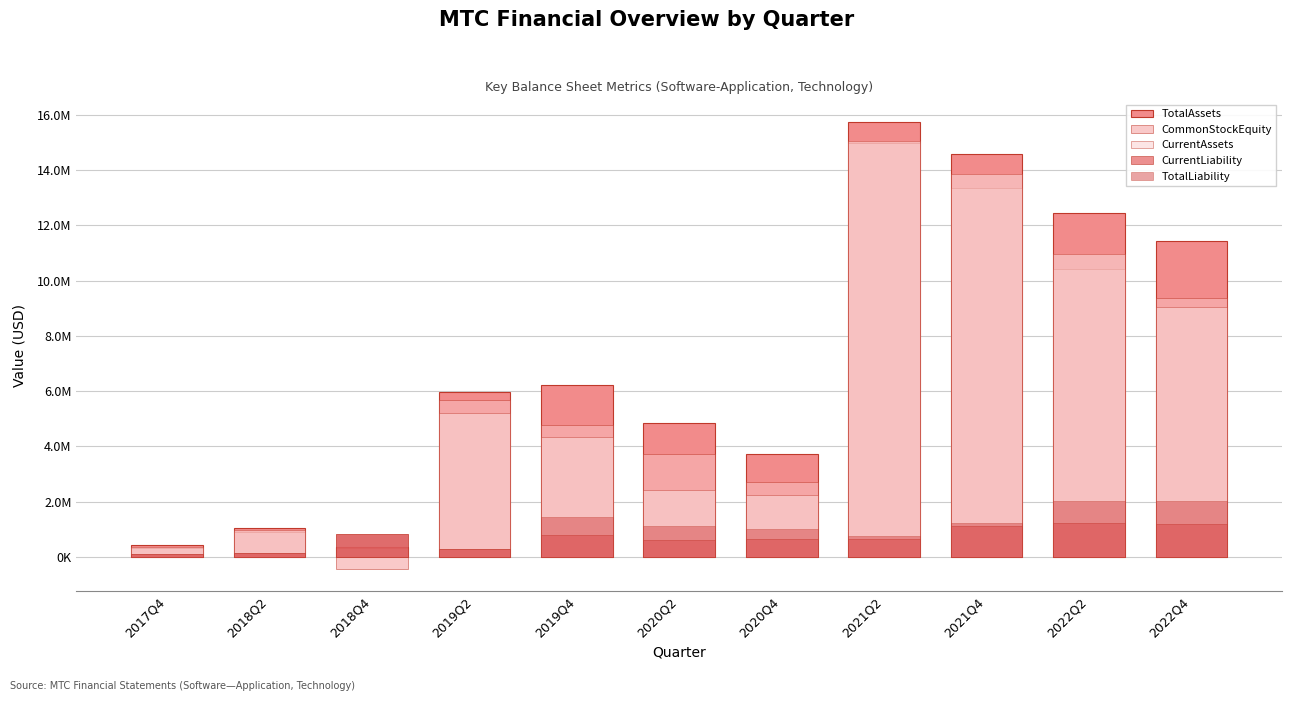

What position from the left is 2021Q4?

9